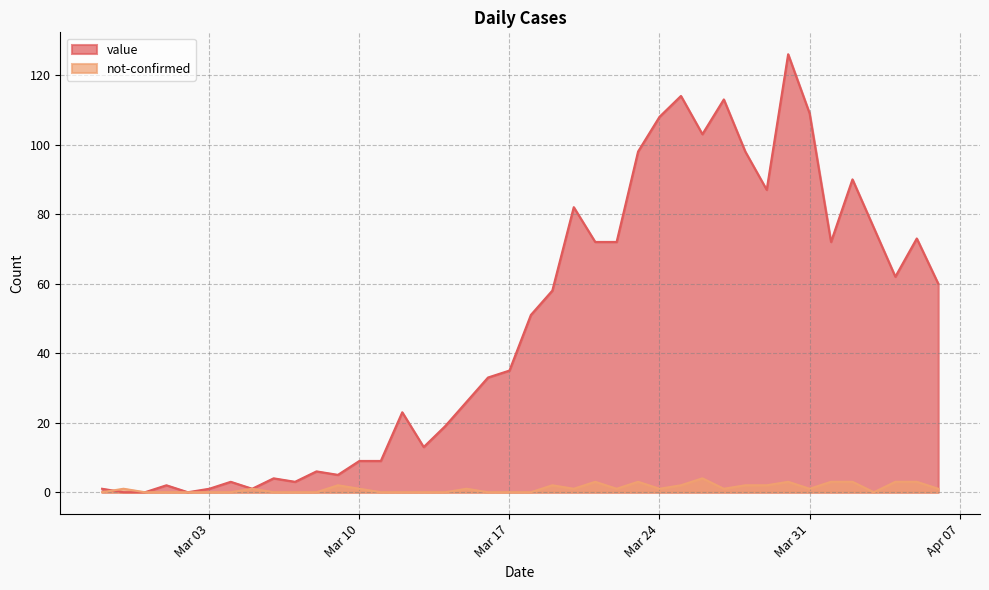

What is the difference between the maximum and second lowest values in the not-confirmed series?

4